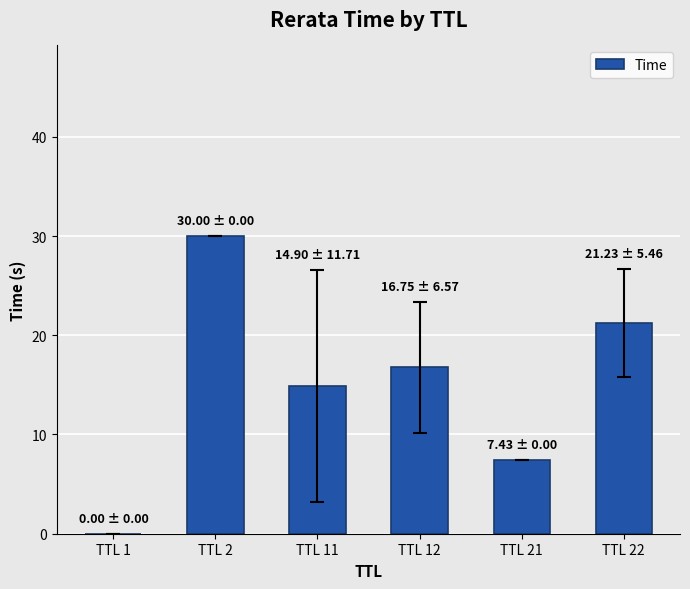

At which category does the chart reach its peak across all series?

TTL 2